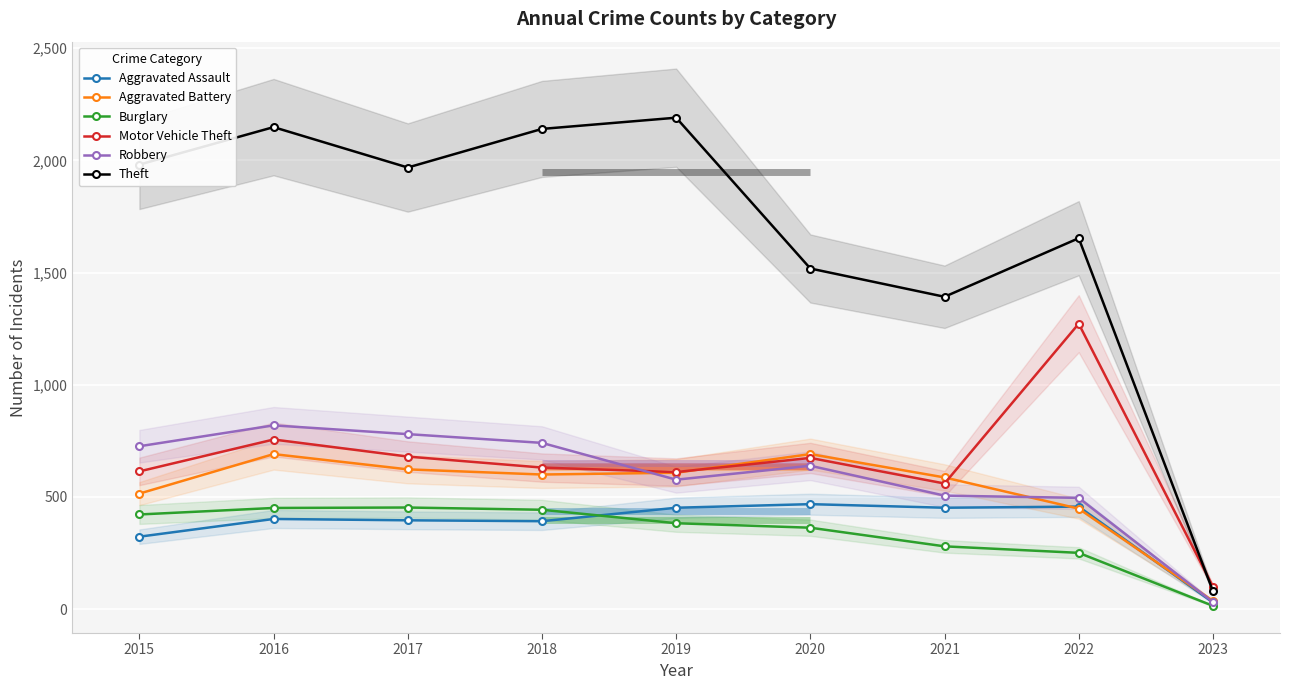

Which has a higher value, 2019 or 2017?

2019